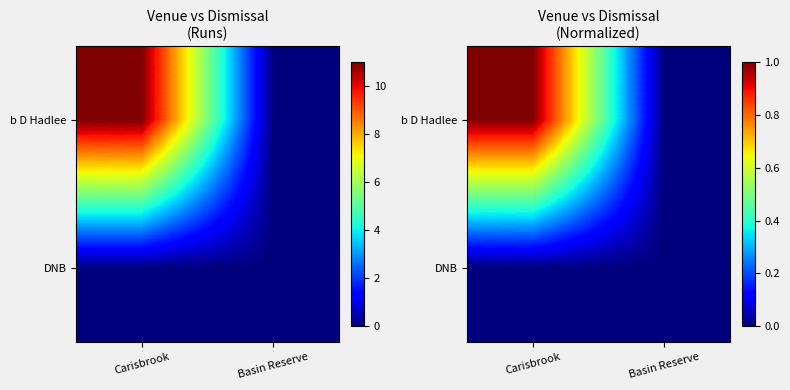

Is it true that DNB equals 0.0 at Carisbrook?

True